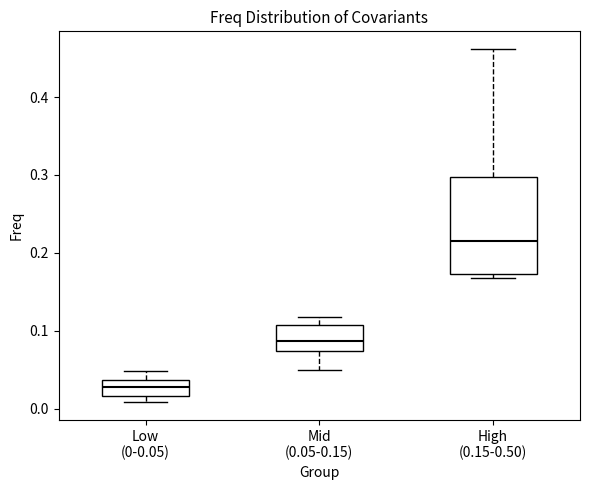

Reading left to right, transcribe this box plot: for each box, give where its median line is, the range the box spans, and where its two whiskers end, as read against the y-axis. The values are not printed on the chart, so give them approximately, as read against the axis.

Low (0-0.05): median 0.03, box 0.02 to 0.04, whiskers 0.01 to 0.05
Mid (0.05-0.15): median 0.09, box 0.07 to 0.11, whiskers 0.05 to 0.12
High (0.15-0.50): median 0.22, box 0.17 to 0.30, whiskers 0.17 (just below the box's lower edge) to 0.46